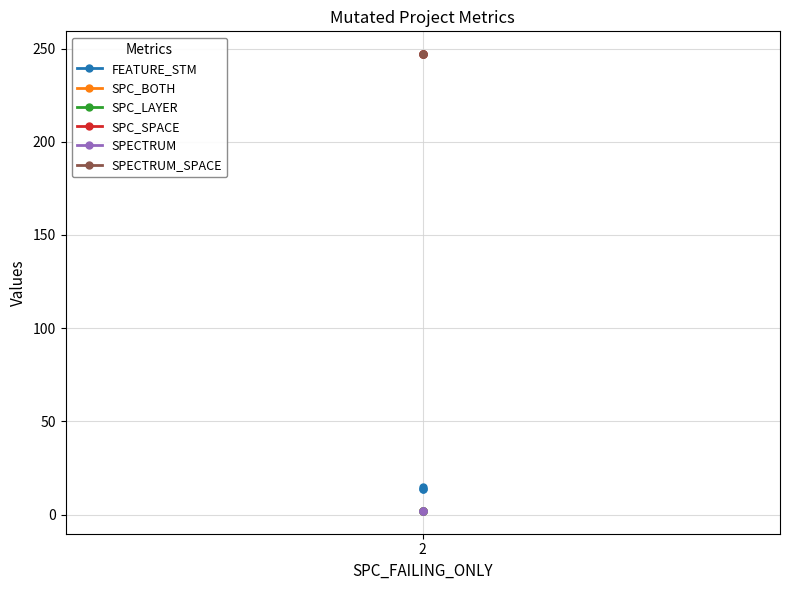

What is the total value across all series at 2?

514